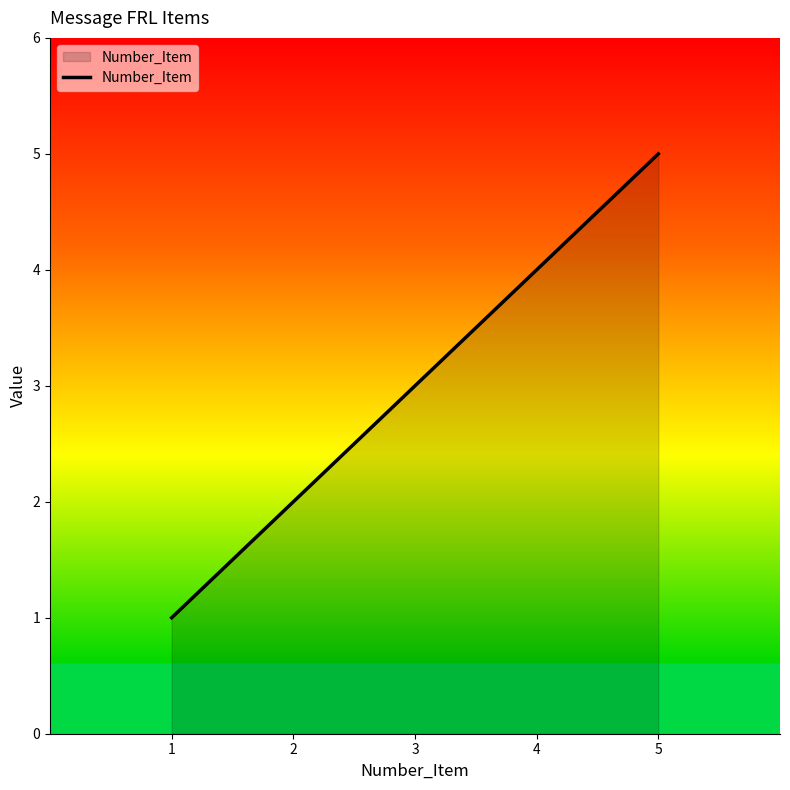

Does the chart display data point markers on the line(s)?

No